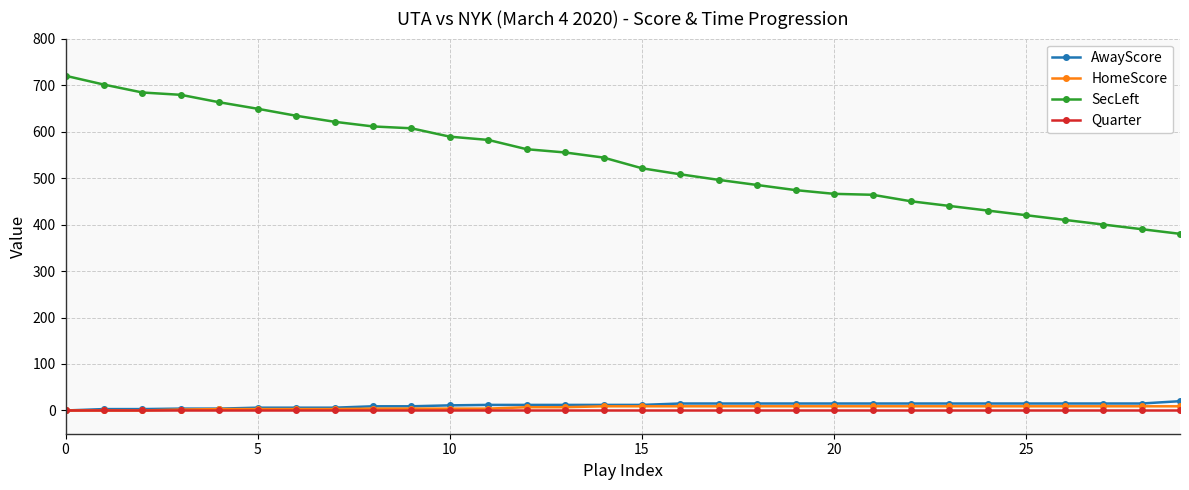

True or false: SecLeft and HomeScore intersect in this chart.

False